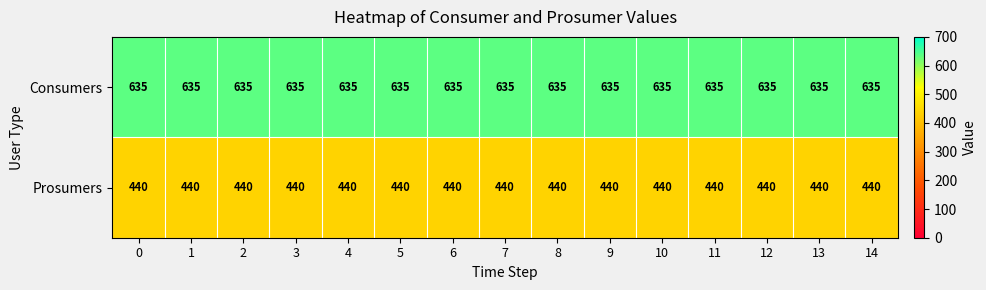

At 7, list the series in order from largest to smallest.

Consumers, Prosumers